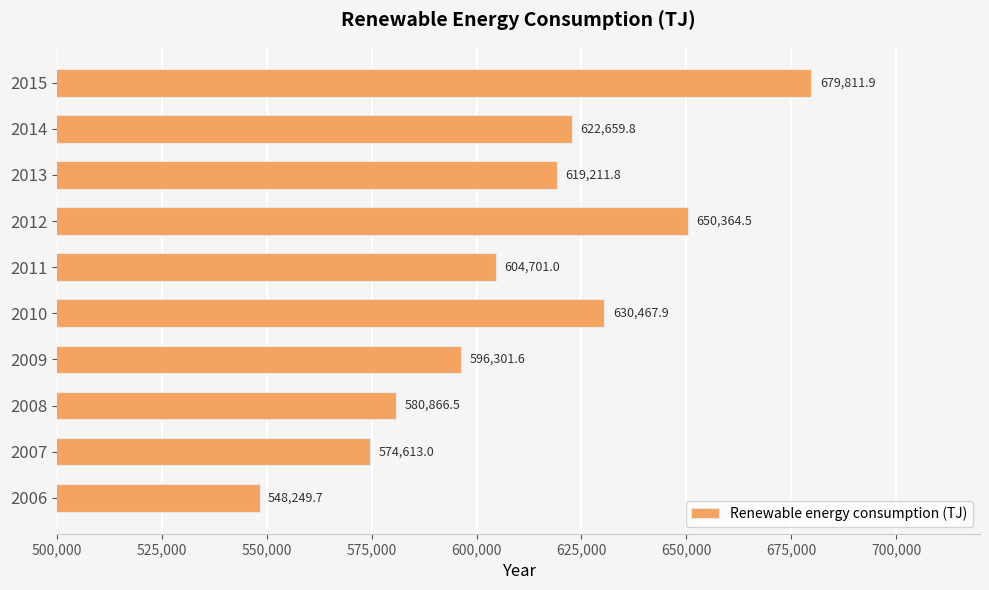

What is the difference between the maximum and second lowest values?

105198.9